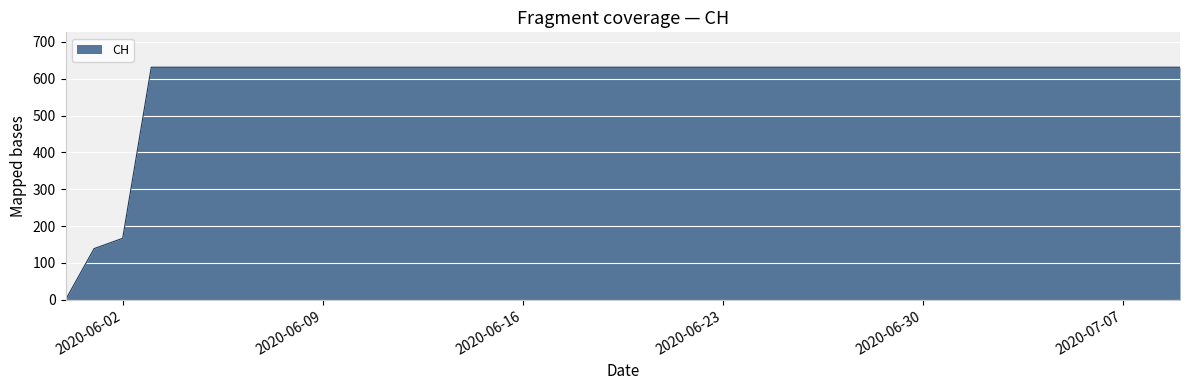

What is the difference between the maximum and minimum values?

631